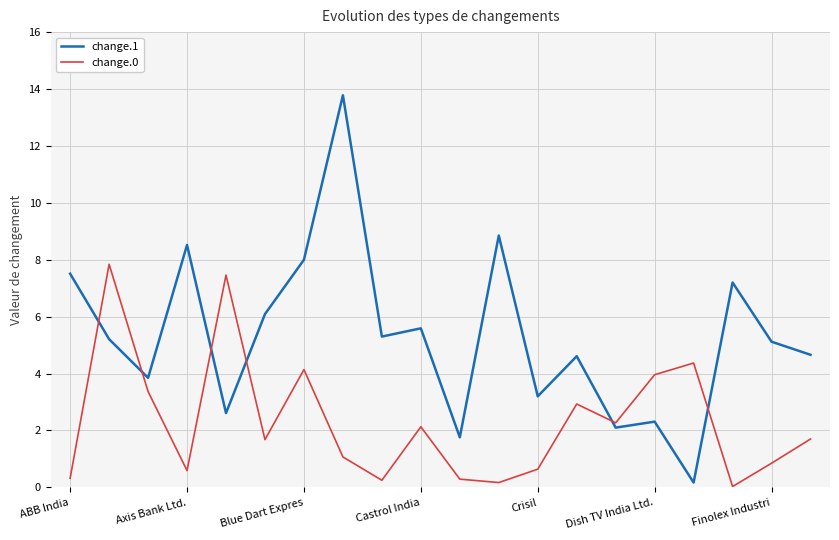

True or false: change.1 and change.0 cross at least once.

True